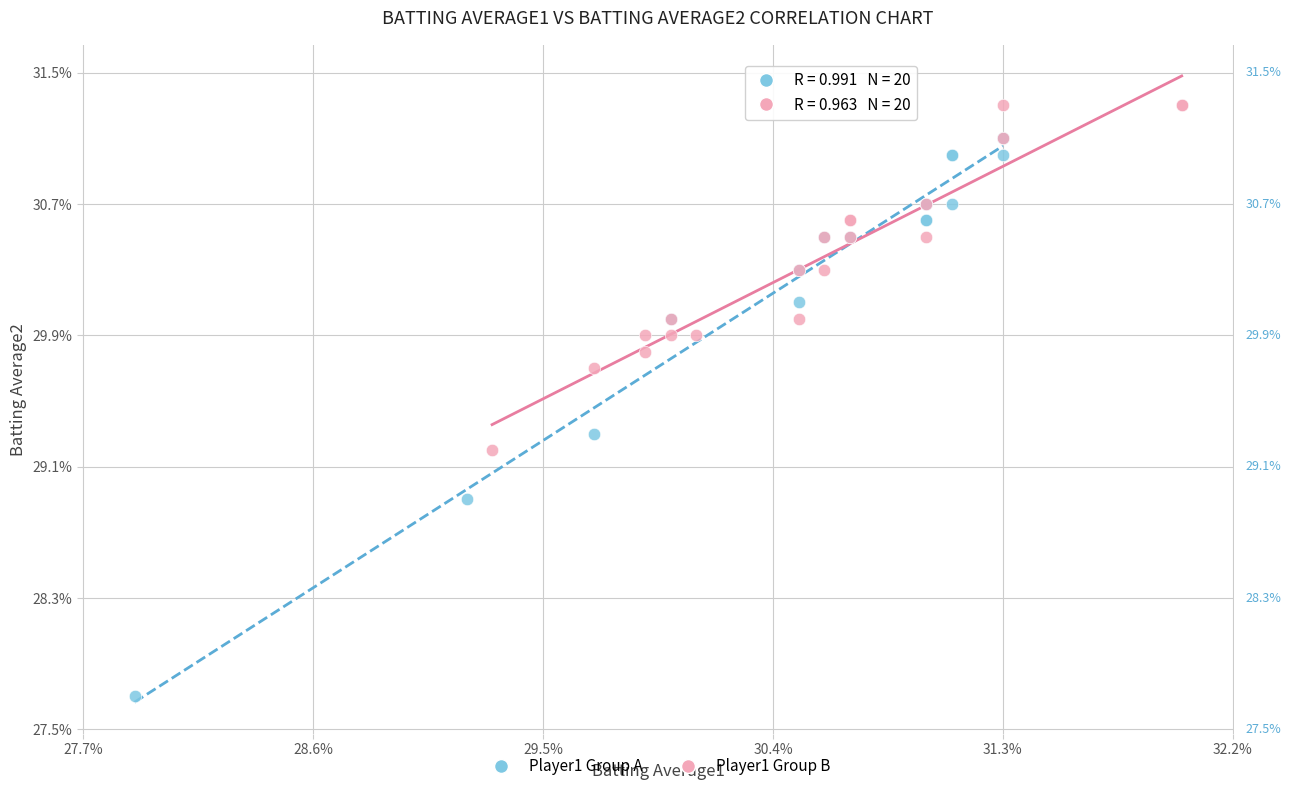

What are all the series names shown in the legend?

Player1 Group A, Player1 Group B